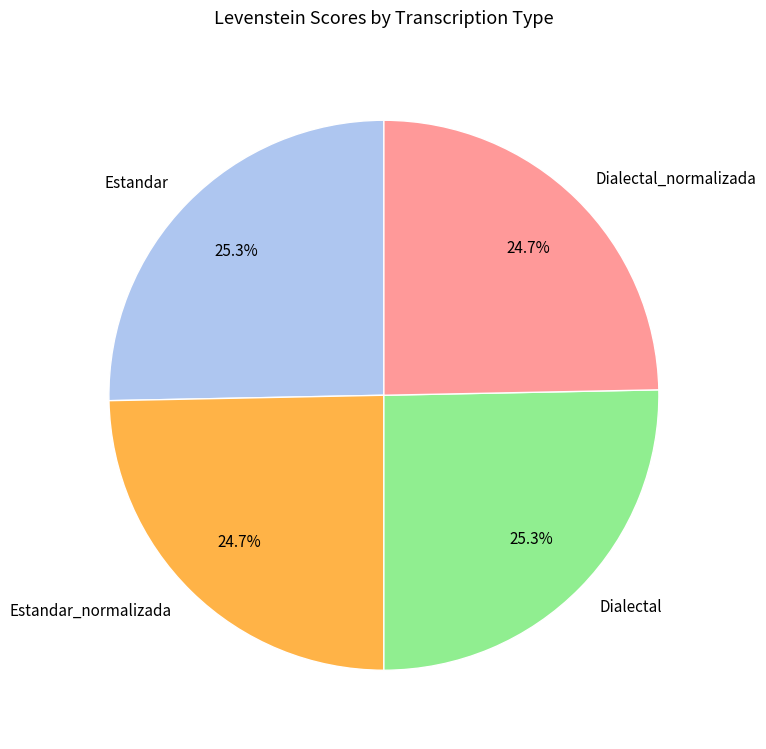

To the nearest percent, what is the difference between the largest and smallest slice percentages?

1%